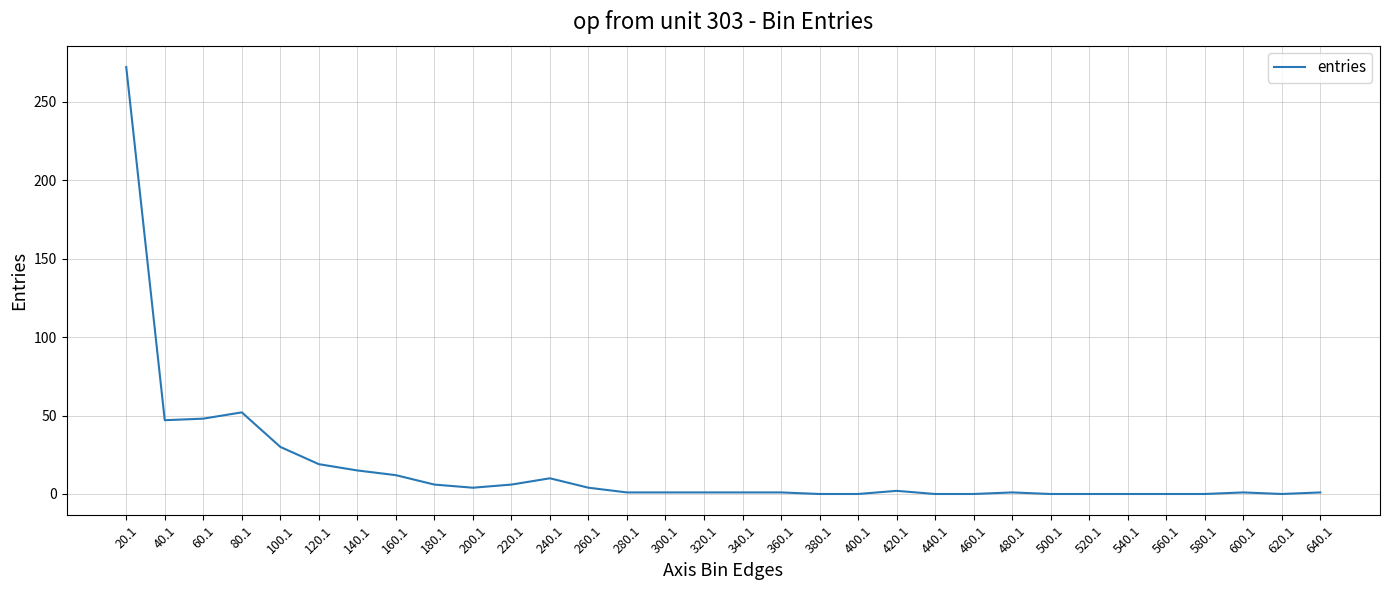

What is the change in value from 100.1 to 220.1?

-24